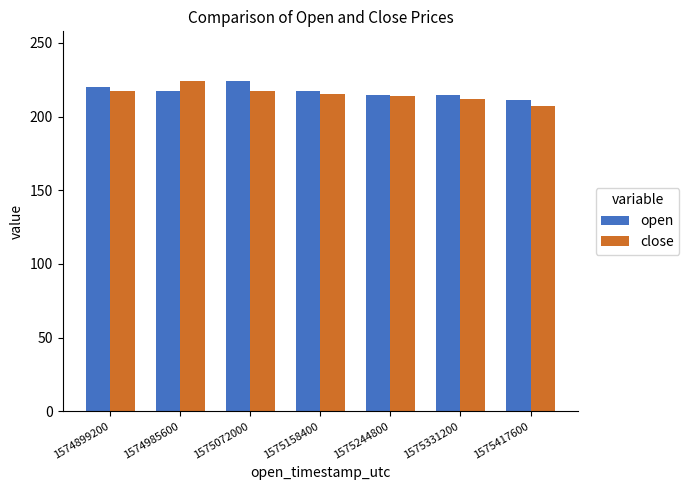

What is the lowest value of the open series?

211.3